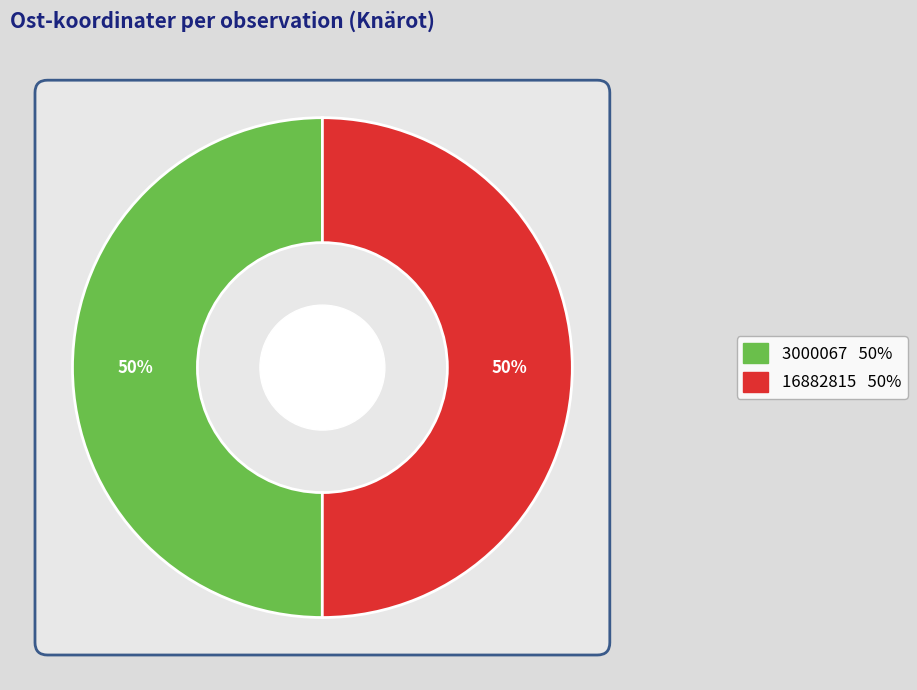

Count the number of slices in the pie.

2